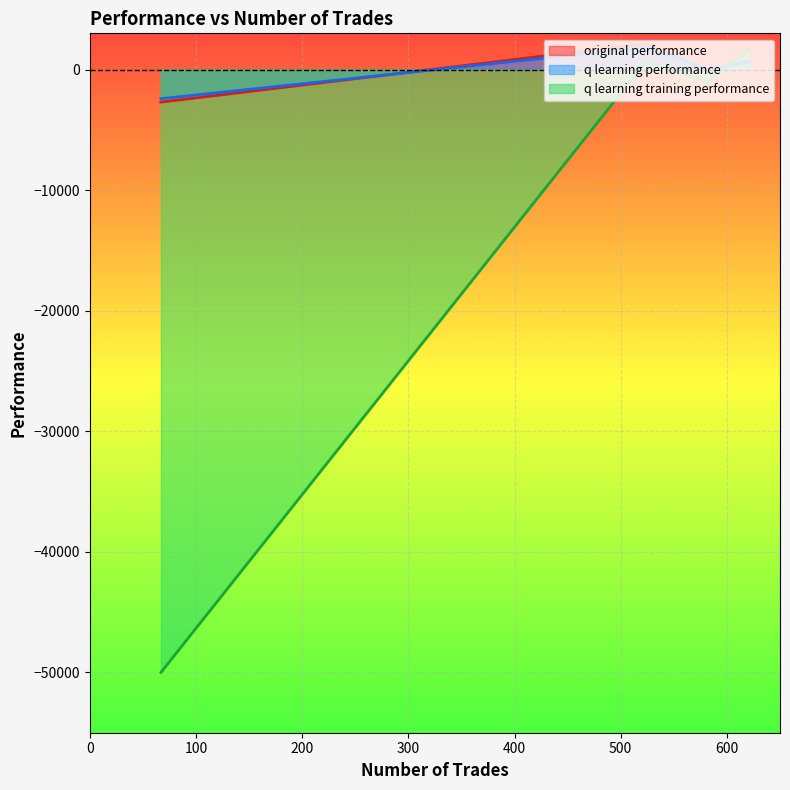

What is the value of the q learning training performance point at the 4th from the left?

-50000.0